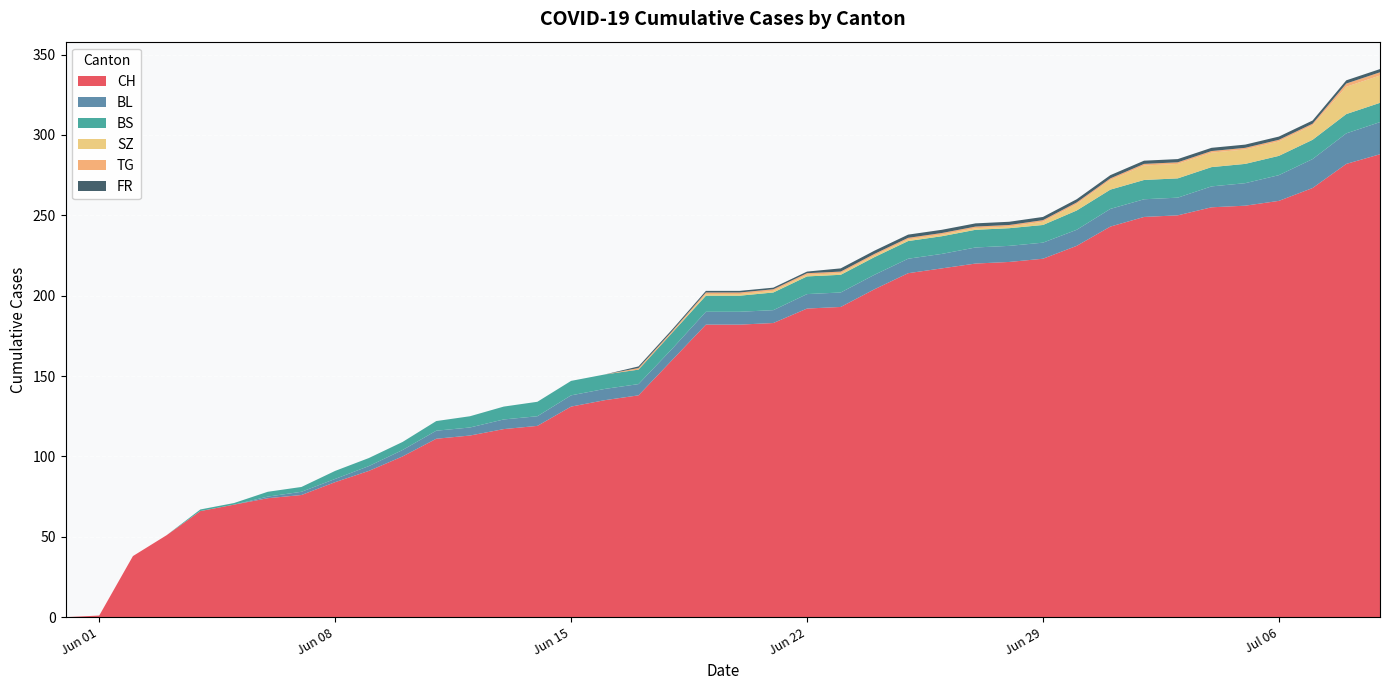

Which series has the largest total across all categories?

CH